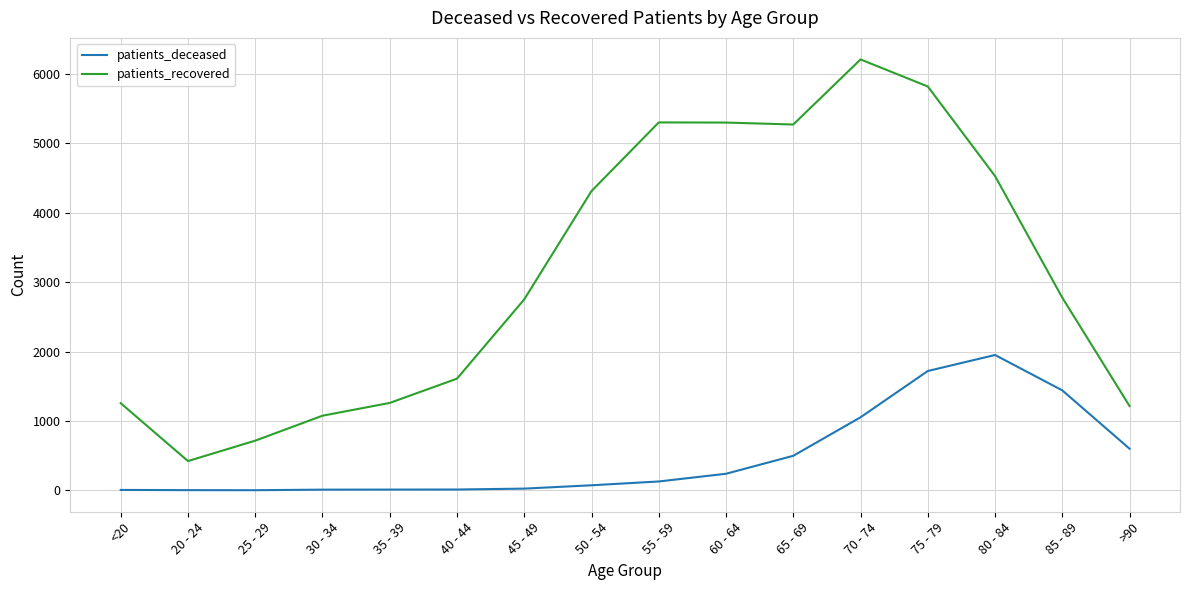

Which series has the largest total across all categories?

patients_recovered